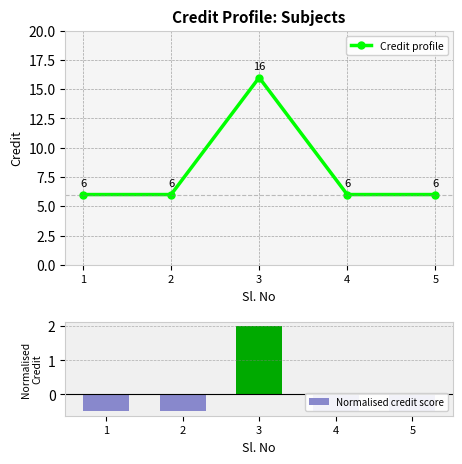

Reading left to right, what are all the values shown in this chart?

Credit profile: 6.0	6.0	16.0	6.0	6.0
Normalised credit score: -0.5	-0.5	2.0	-0.5	-0.5